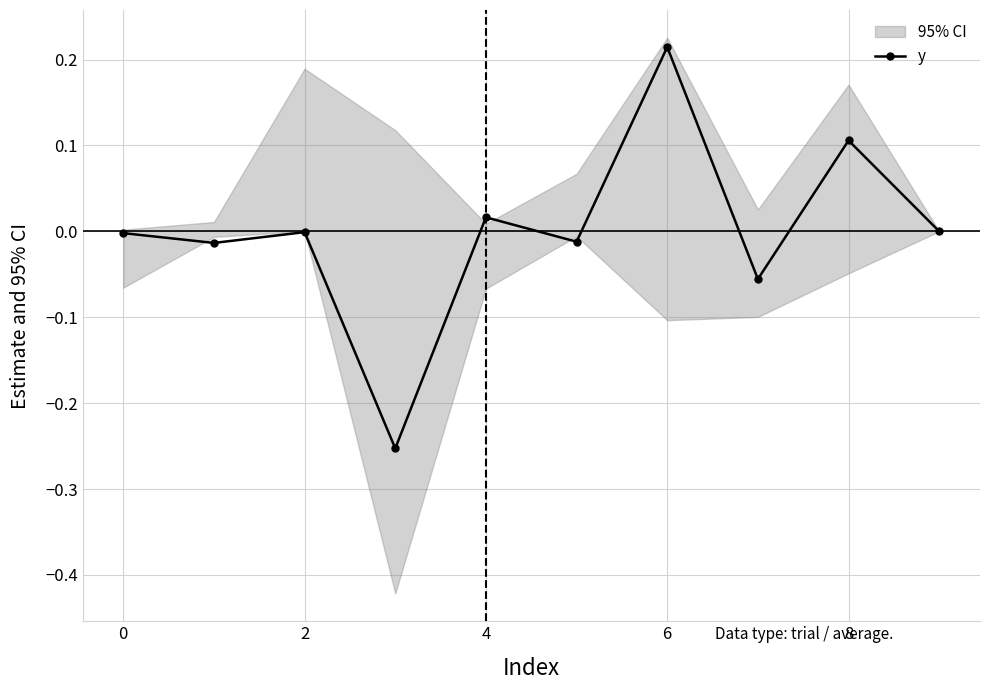

Is it true that y equals -0.0 at 2?

True